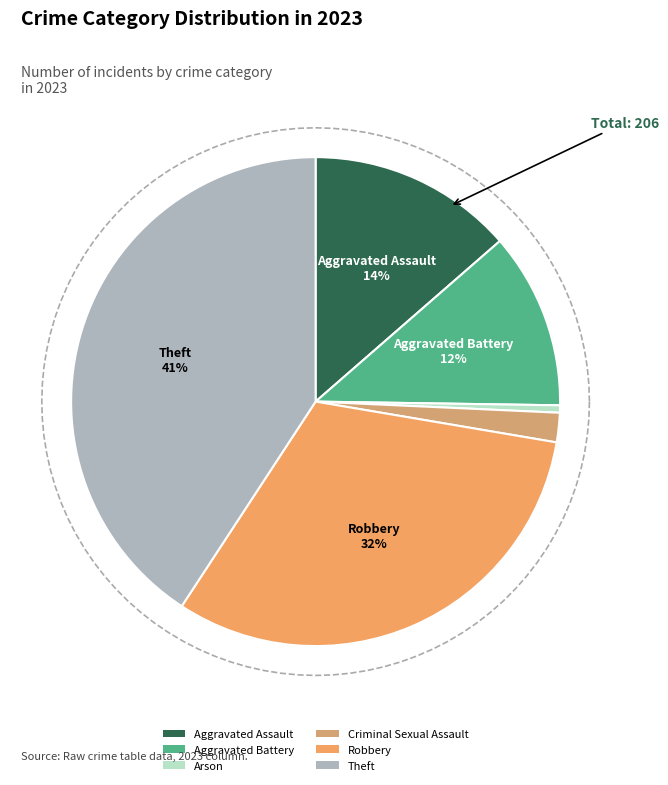

To the nearest percent, what portion does Criminal Sexual Assault represent?

2%